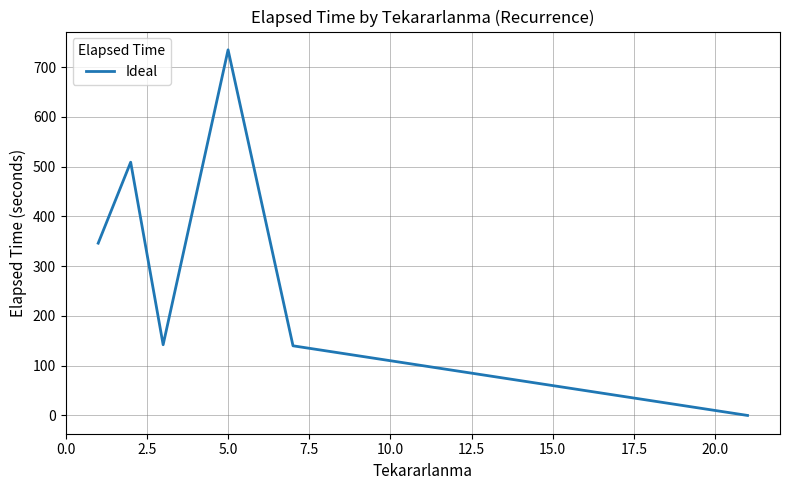

What is the greatest value displayed?

735.0